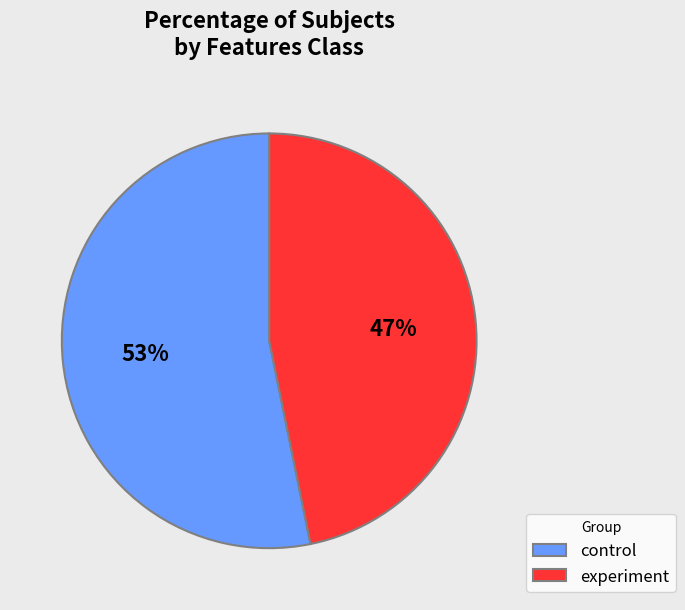

Approximately how many times larger is the value at experiment compared to control?

0.9